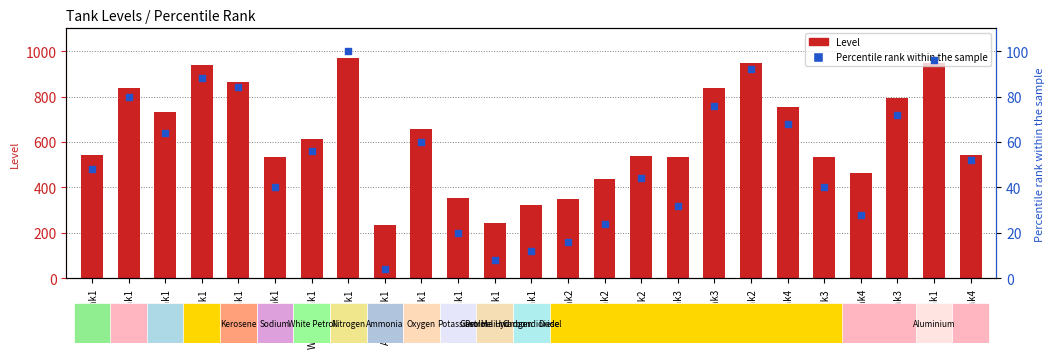

At how many categories does at least one series exceed 168?

25